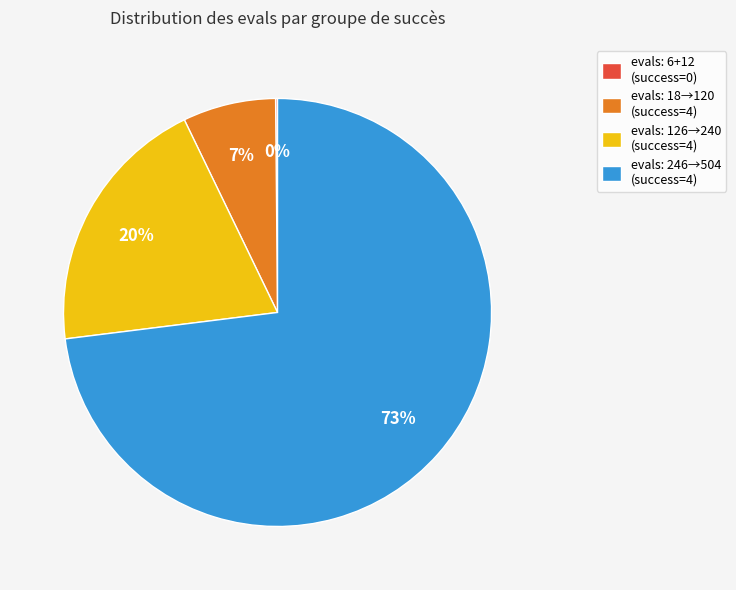

Which category has the biggest portion of the pie?

evals: 246→504 (success=4)